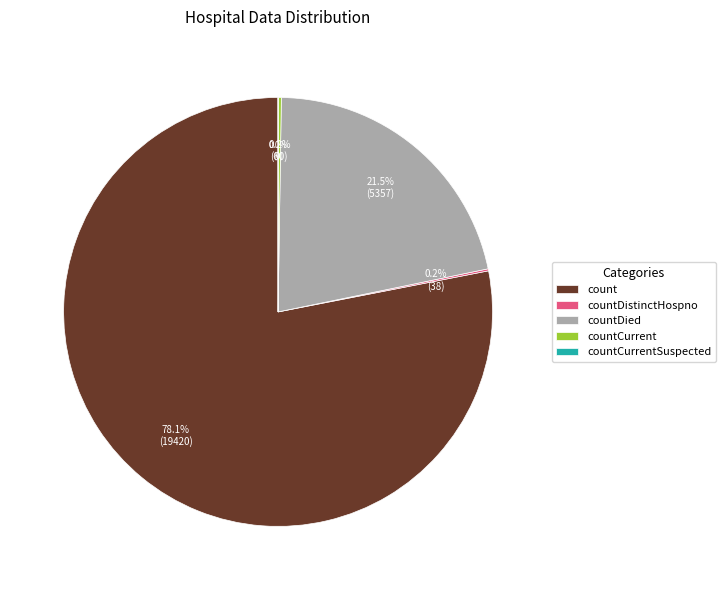

What is the largest slice in the pie chart?

count